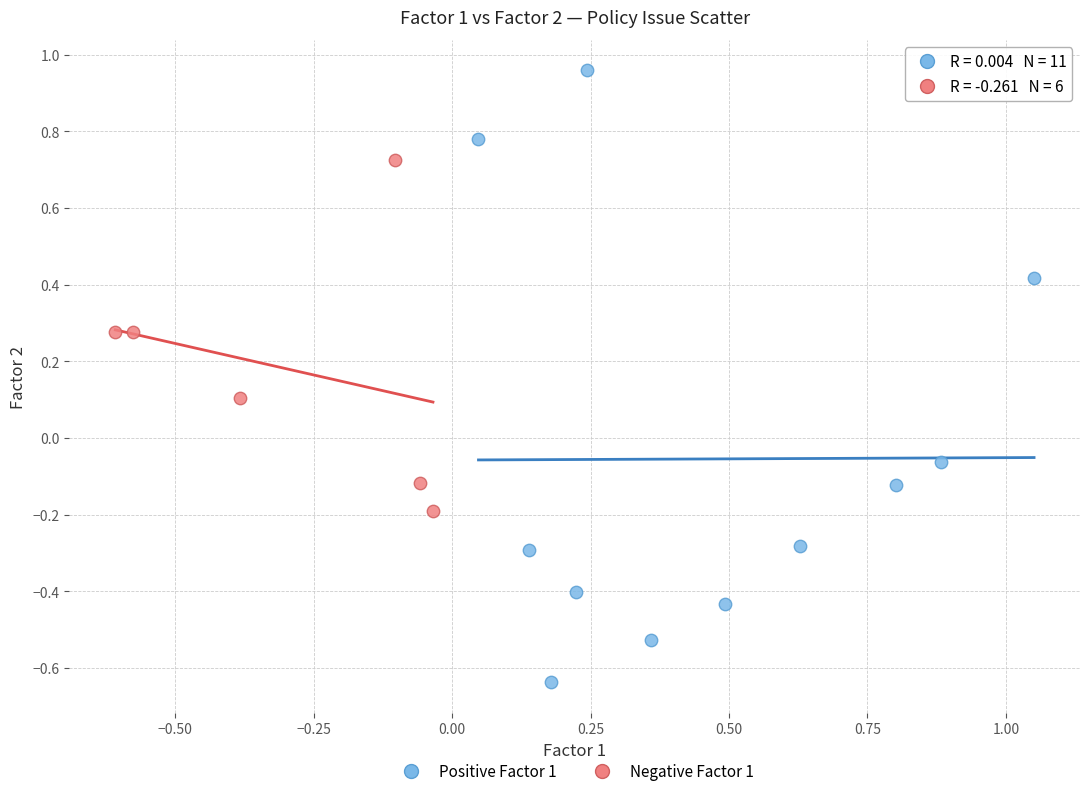

Which series has the widest spread of Y values?

Positive Factor 1